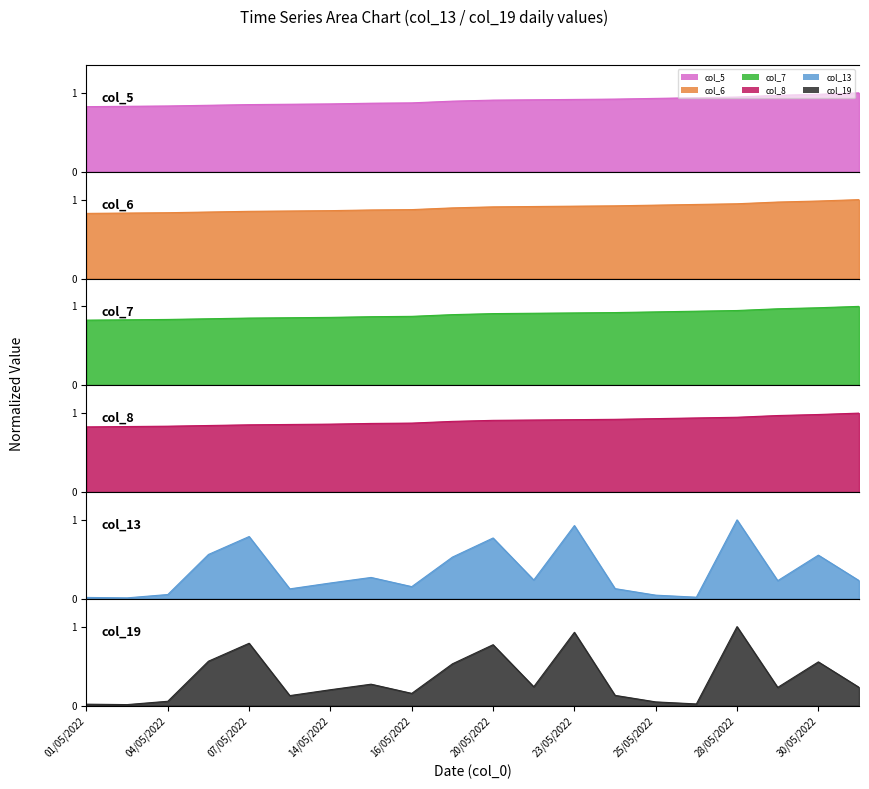

True or false: col_7 has more than 2 points higher than both neighbors.

False